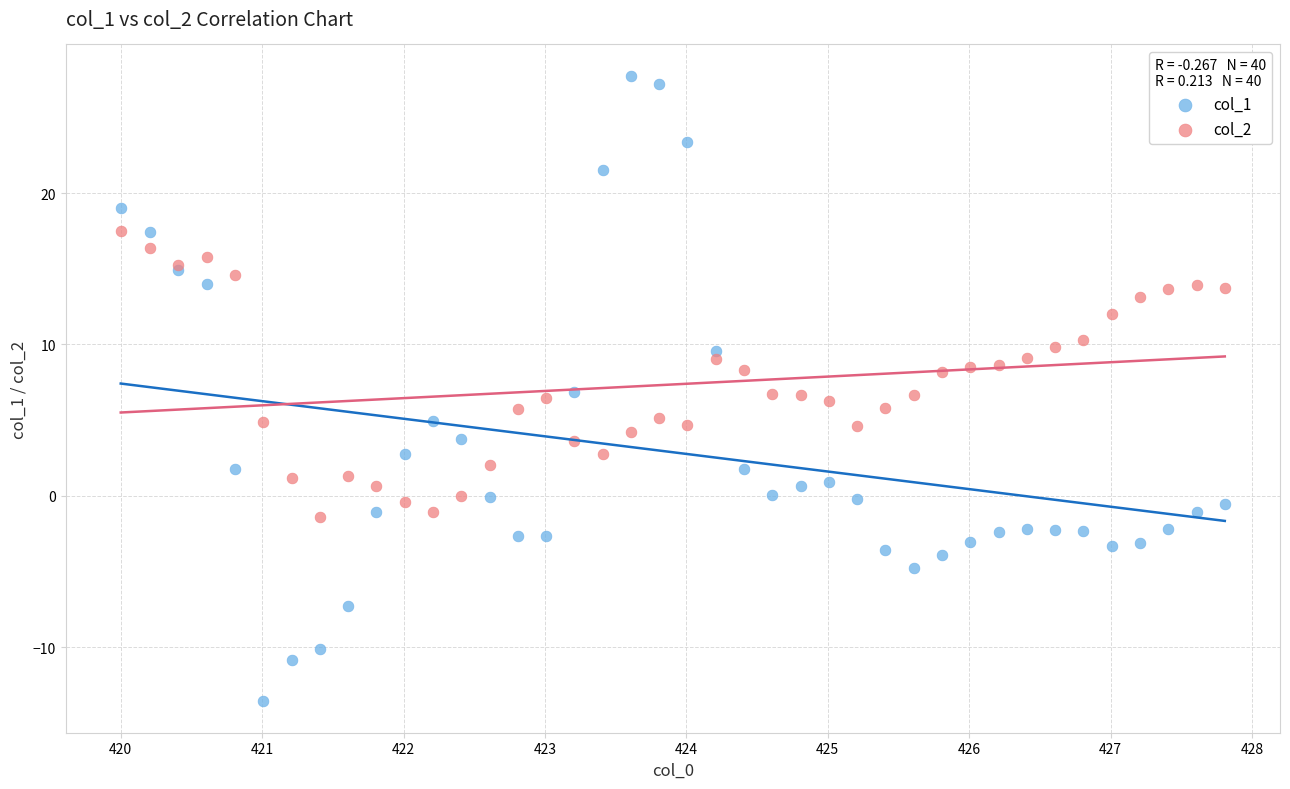

Which series reaches the minimum Y coordinate?

col_1